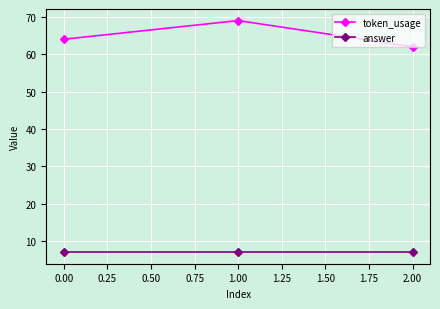

Which series has the largest total across all categories?

token_usage